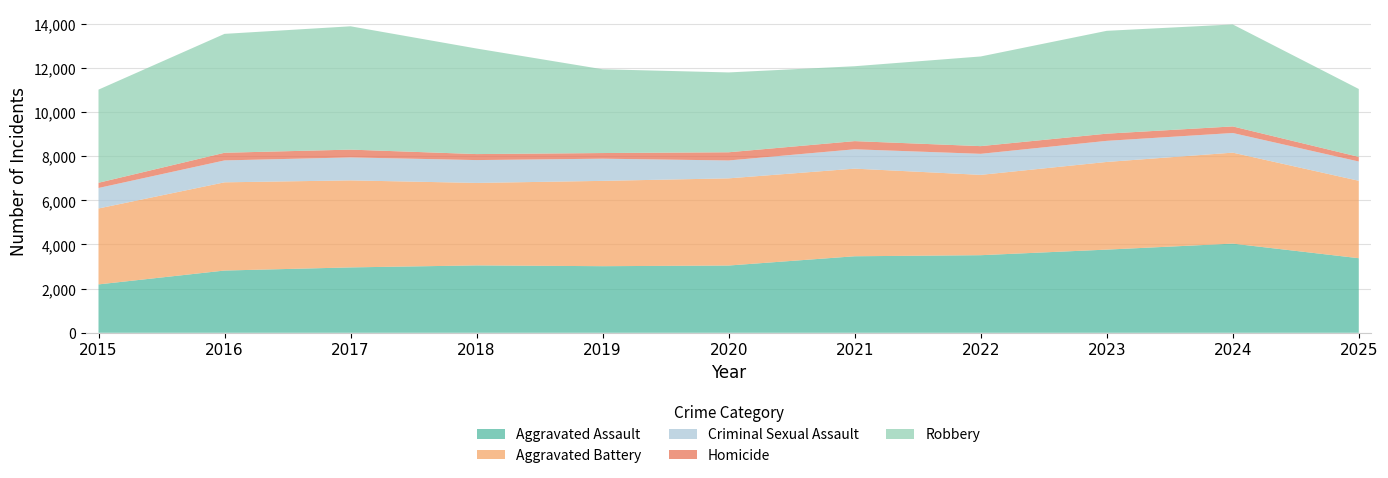

Reading left to right, transcribe all the data shown in this chart.

Aggravated Assault: 2192	2820	2962	3053	3017	3047	3467	3515	3768	4040	3379
Aggravated Battery: 3439	3996	3942	3736	3865	3949	3969	3639	3971	4121	3507
Criminal Sexual Assault: 929	993	1041	1035	1005	811	877	953	956	890	873
Homicide: 236	347	353	272	256	371	370	349	326	298	210
Robbery: 4220	5386	5587	4782	3795	3617	3393	4062	4659	4620	3076